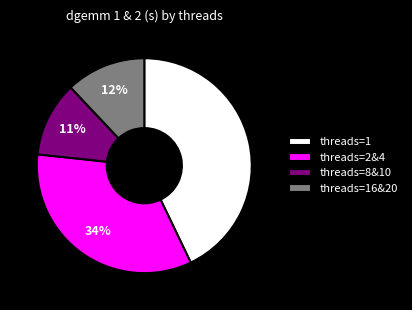

Approximately how many times larger is the value at threads=16&20 compared to threads=1?

0.3